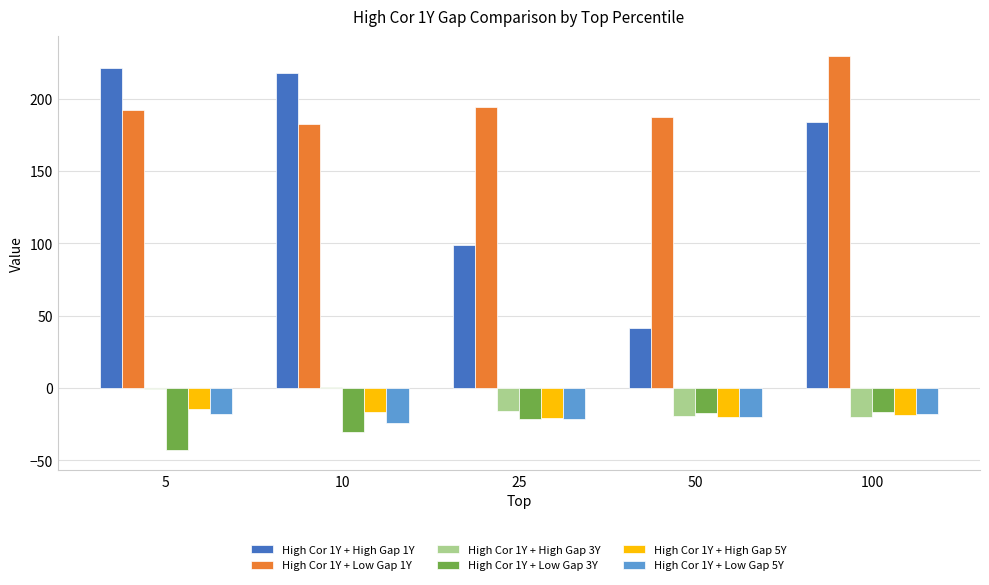

The High Cor 1Y + Low Gap 5Y series shows -36.0 at 50. True or false?

False